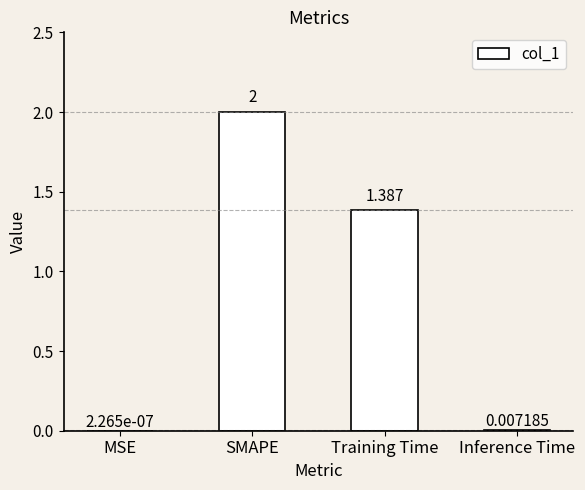

How many data points does each series have?

4